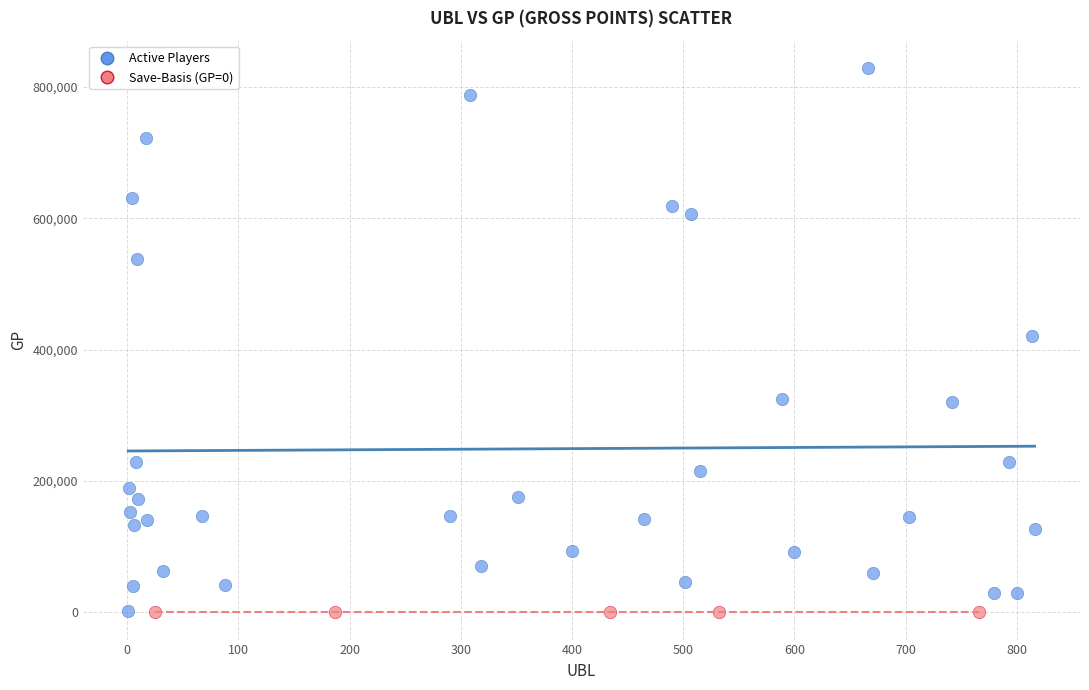

Which series contains the highest Y value?

Active Players